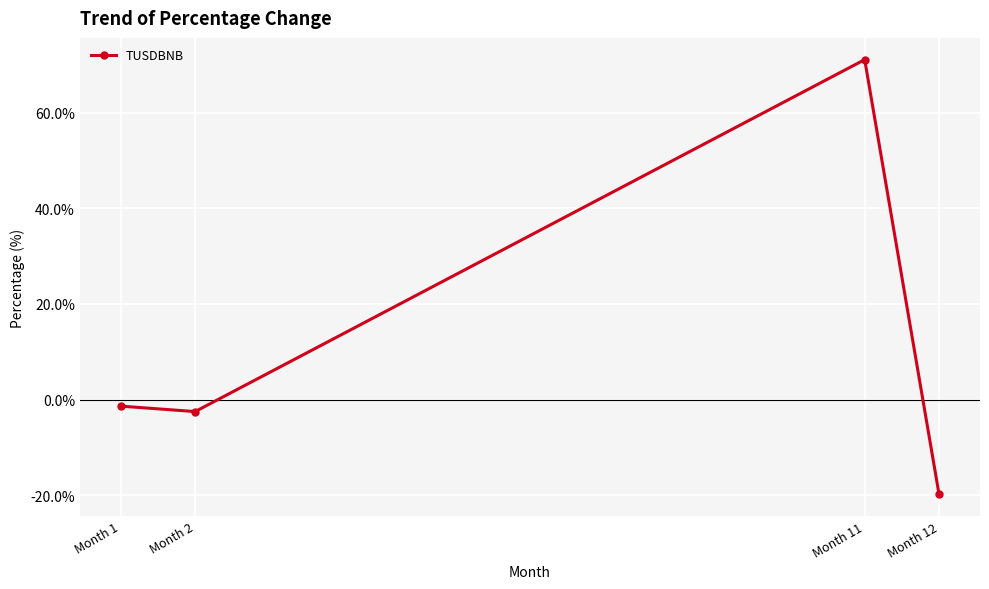

What is the smallest value displayed?

-19.9